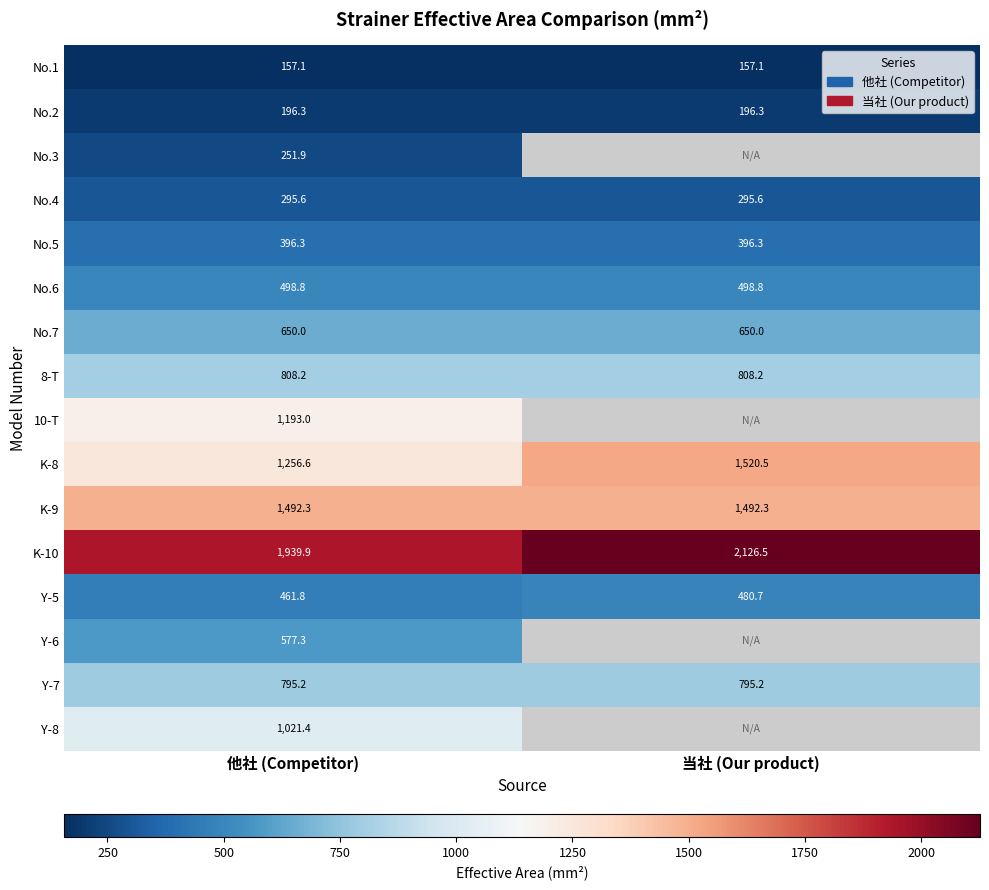

At which label does K-8 first exceed 1520?

当社 (Our product)